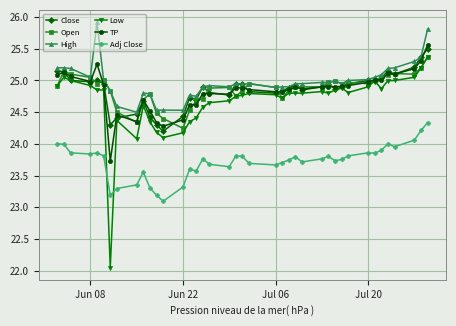

True or false: Close has more than 1 interior local peaks.

True